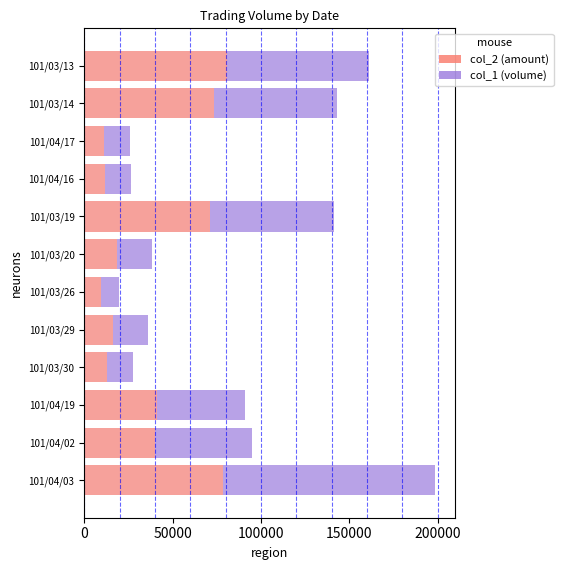

True or false: col_2 (amount) has a value of 5287 at 101/04/17.

False